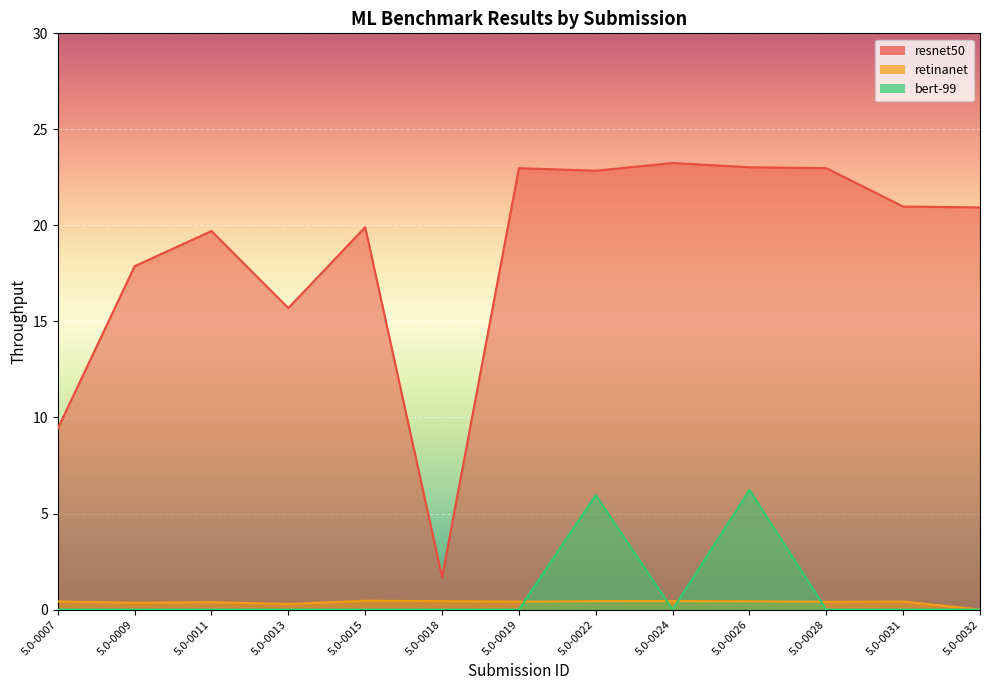

Is the value of bert-99 at 5.0-0009 greater than the value of retinanet at 5.0-0031?

No